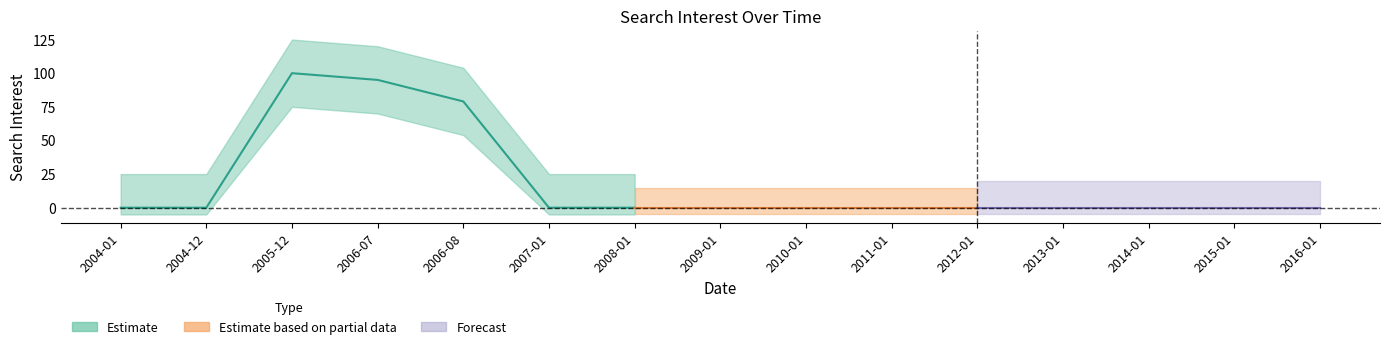

List the labels in order of value, smallest first.

2004-01, 2004-12, 2007-01, 2008-01, 2009-01, 2010-01, 2011-01, 2012-01, 2013-01, 2014-01, 2015-01, 2016-01, 2006-08, 2006-07, 2005-12